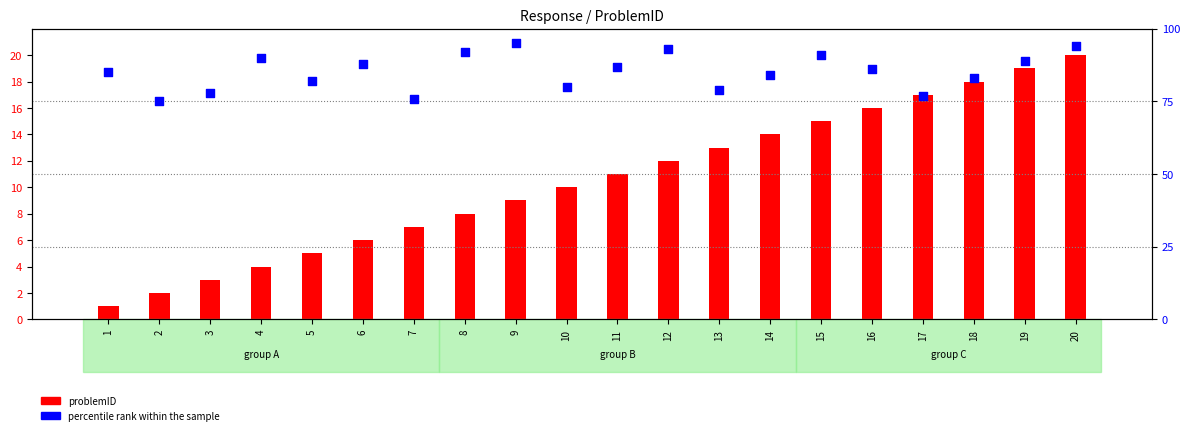

Which series contains the highest Y value?

percentile rank within the sample